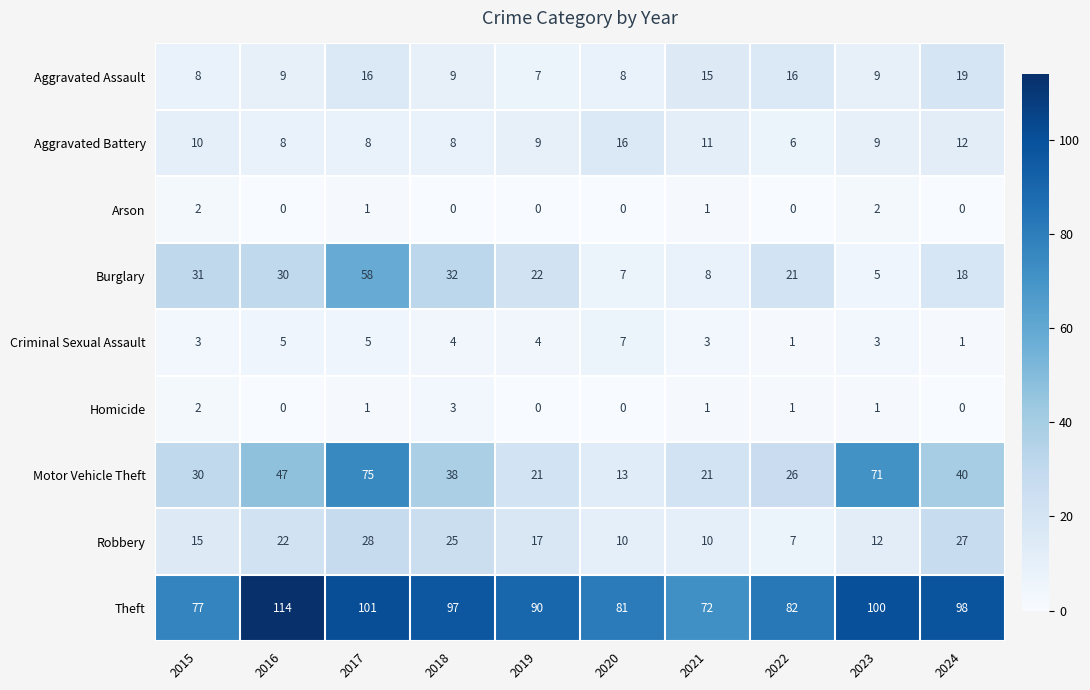

Which series has the widest spread of values?

Motor Vehicle Theft